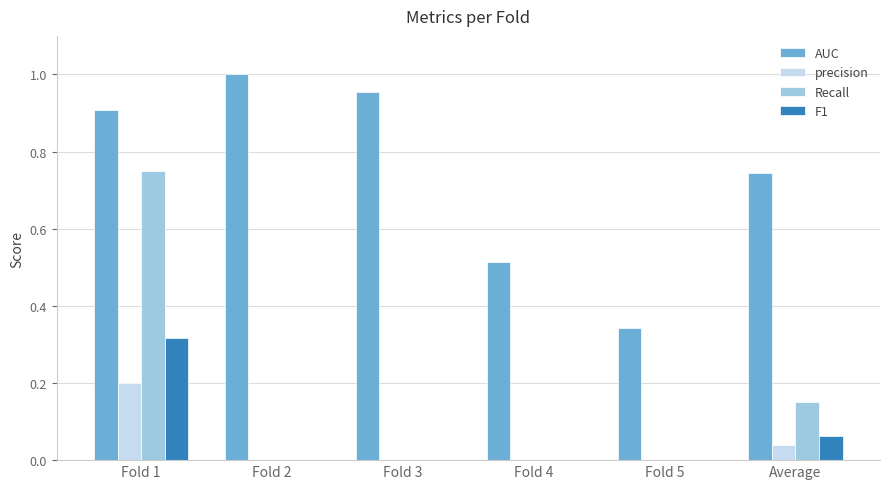

What are all the series names shown in the legend?

AUC, precision, Recall, F1